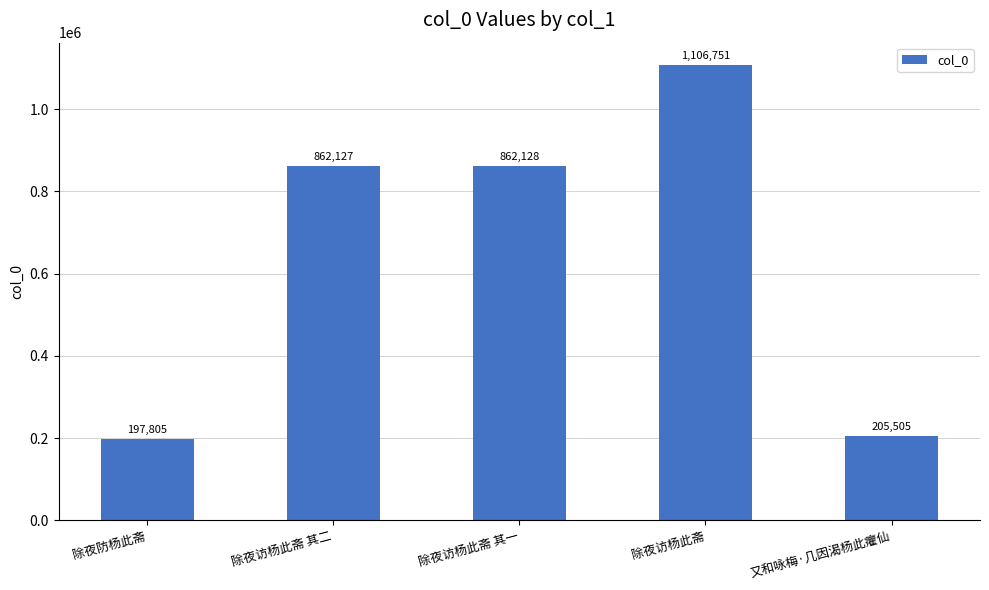

At which category does the chart reach its minimum across all series?

除夜防杨此斋